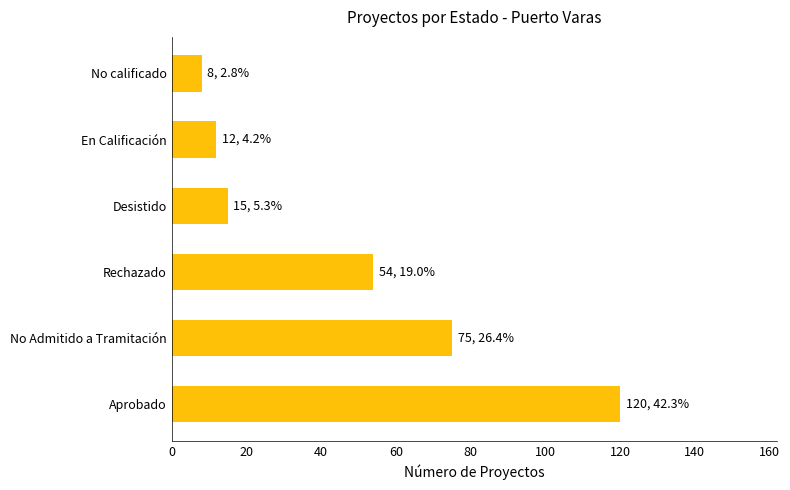

Read the value at En Calificación, to the nearest 5.

10